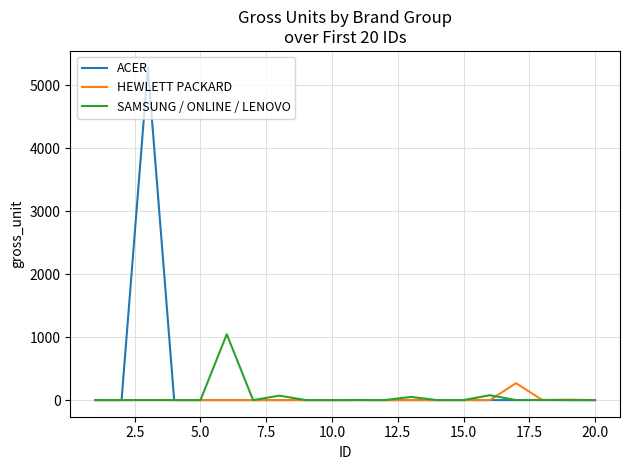

Rank the series by their maximum value, from highest to lowest.

ACER, SAMSUNG / ONLINE / LENOVO, HEWLETT PACKARD